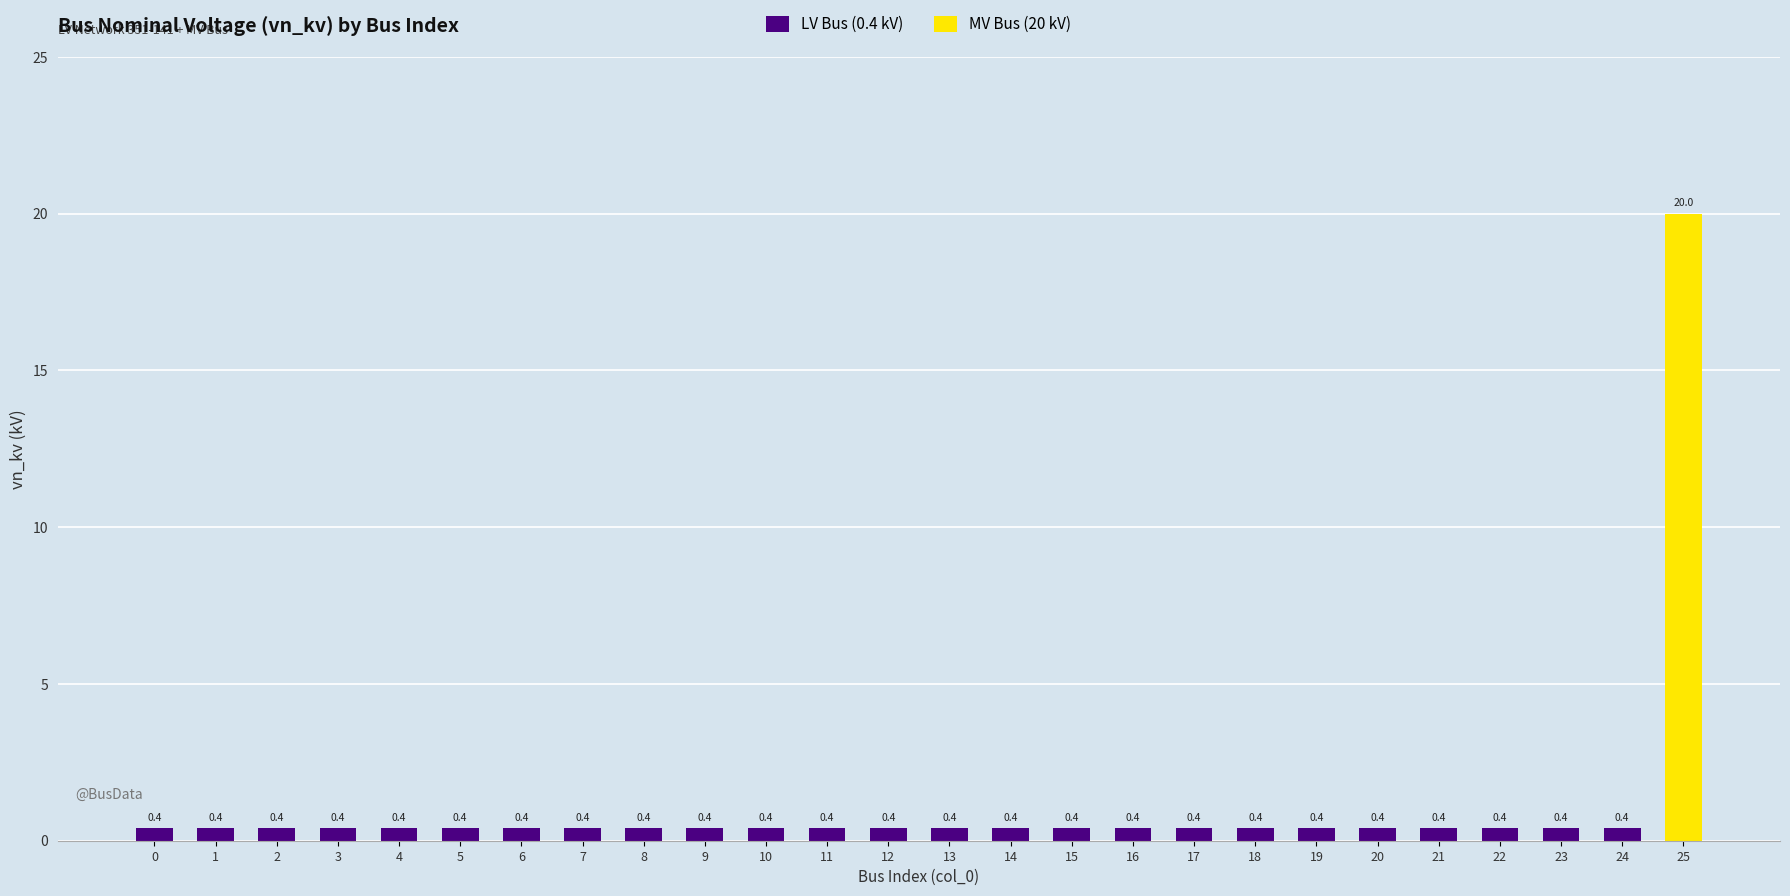

What is the sum of the values at 8 and 6?

0.8